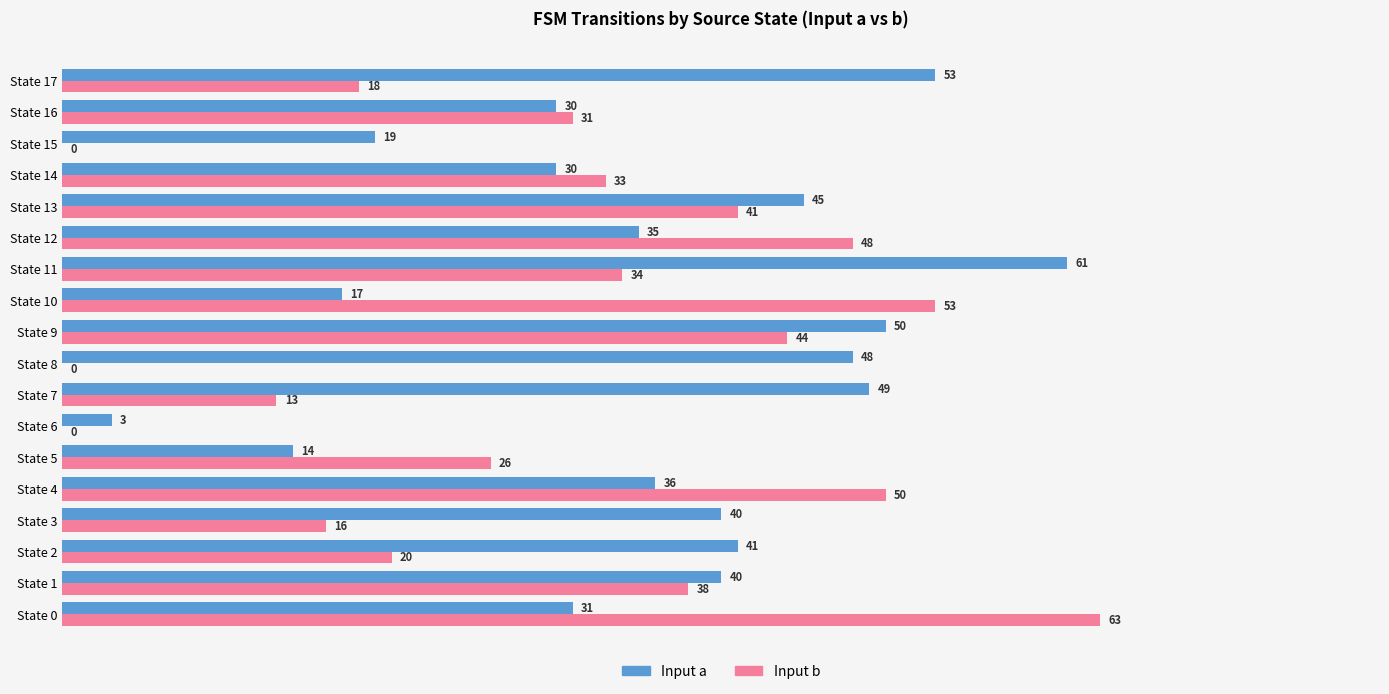

What is the sum of the Input b values at State 14 and State 8?

33